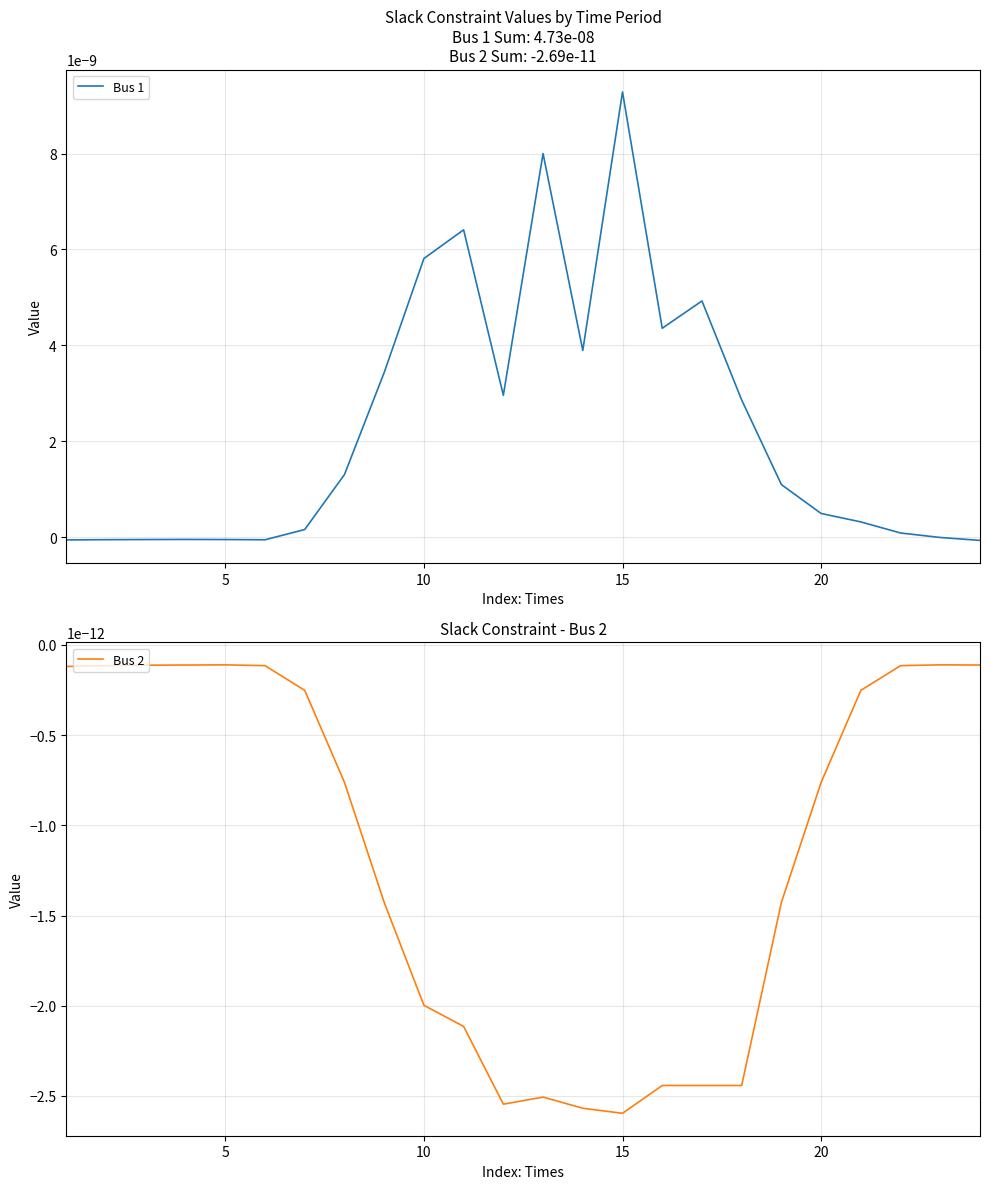

What are all the series names shown in the legend?

Bus 1, Bus 2